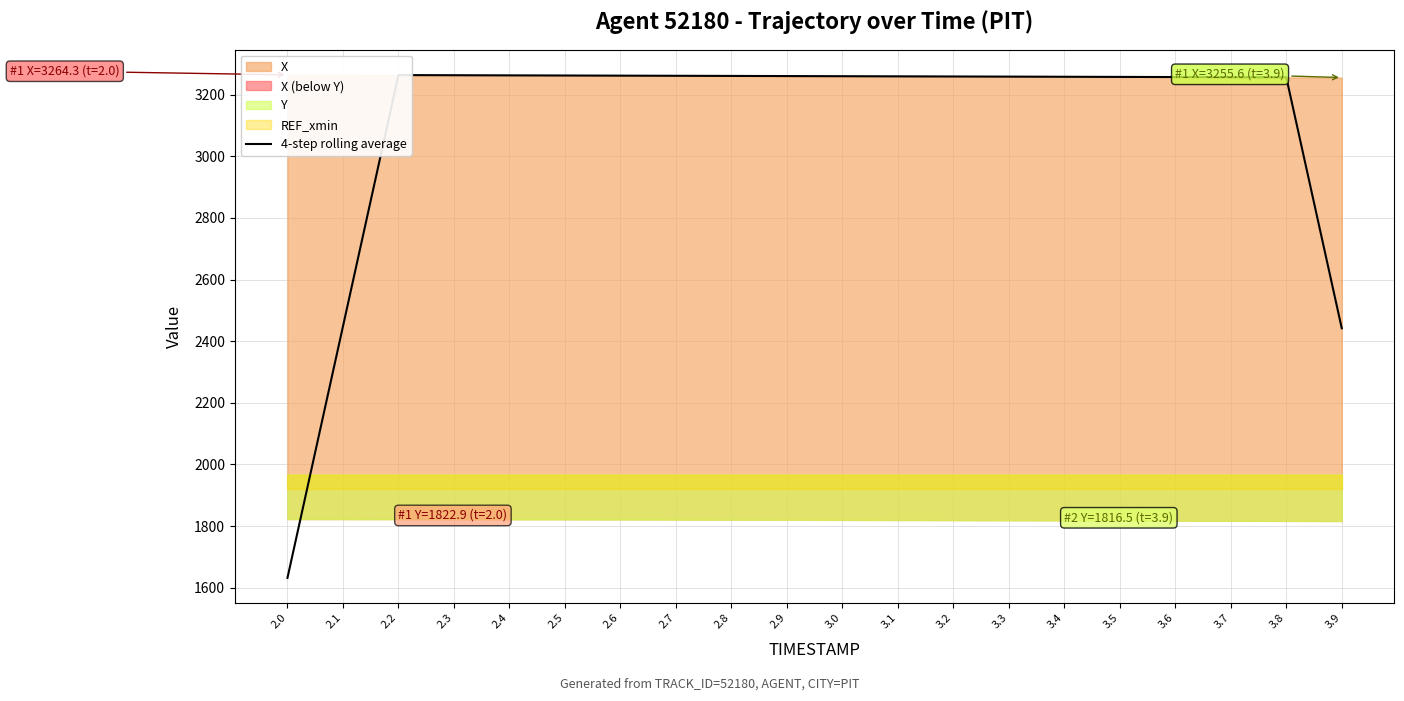

Rank the categories by value from highest to lowest.

2.2, 2.3, 2.4, 2.5, 2.6, 2.7, 2.8, 2.9, 3.0, 3.1, 3.2, 3.3, 3.4, 3.5, 3.6, 3.7, 3.8, 2.1, 3.9, 2.0